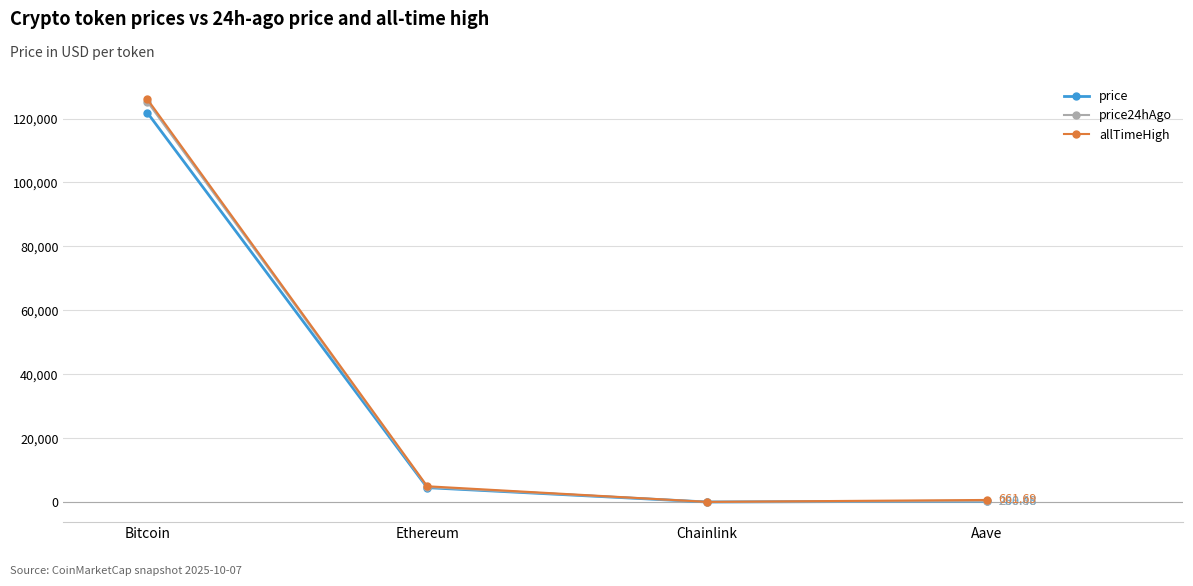

What is the difference between the price24hAgo values at Aave and Chainlink?

275.9